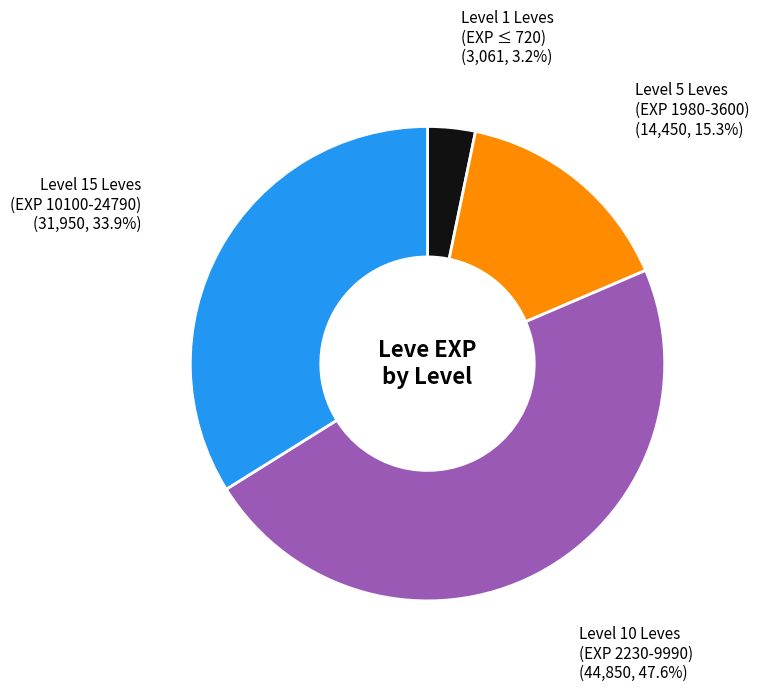

Is there a majority slice in this chart?

No